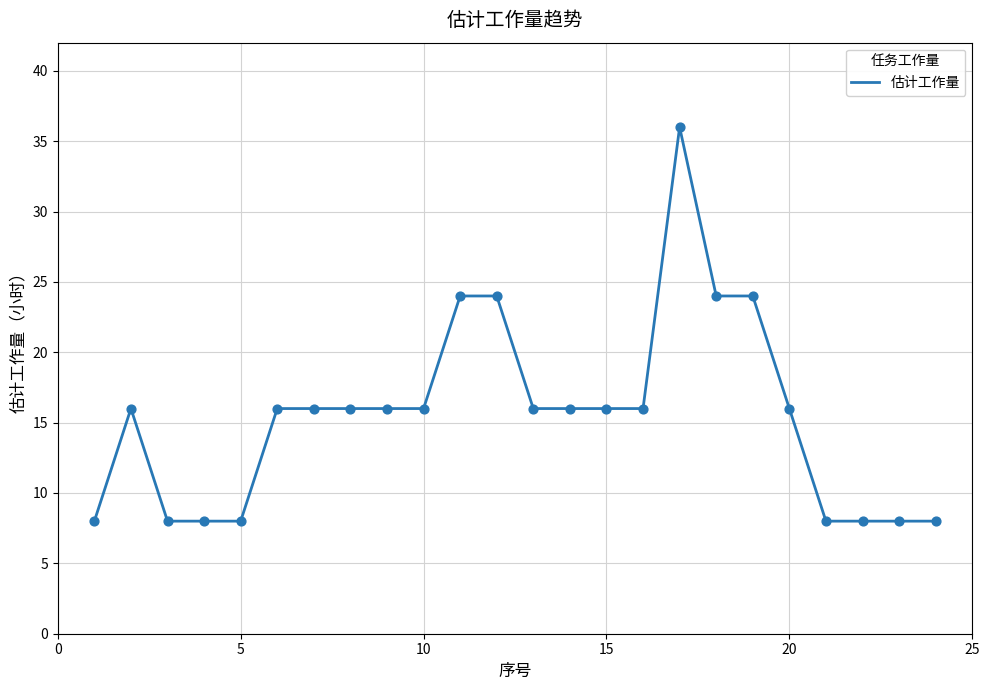

What is the maximum value shown in the chart?

36